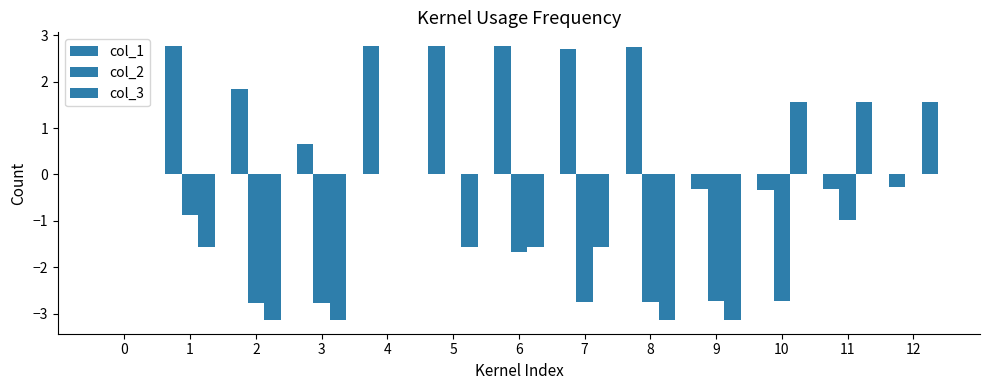

Rank the series by their maximum value, from highest to lowest.

col_1, col_3, col_2